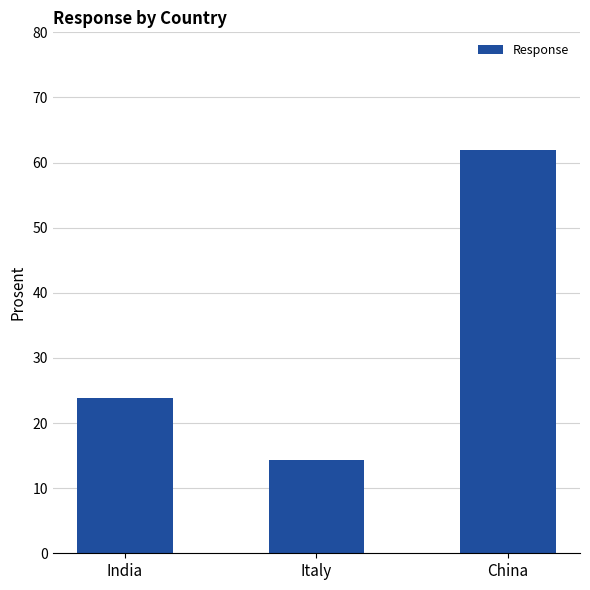

List the labels in order of value, smallest first.

Italy, India, China